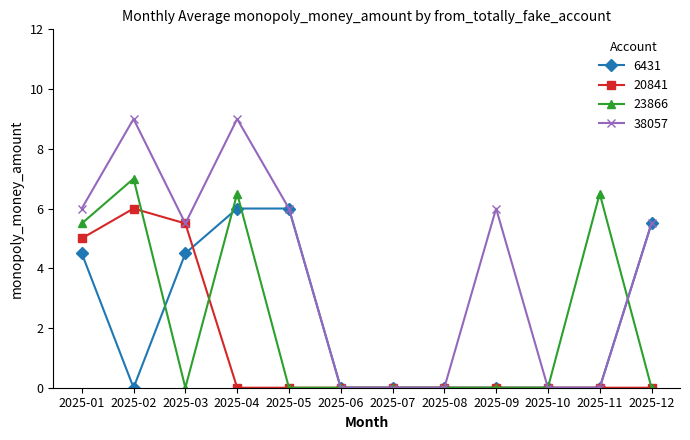

How many data points does each series have?

12